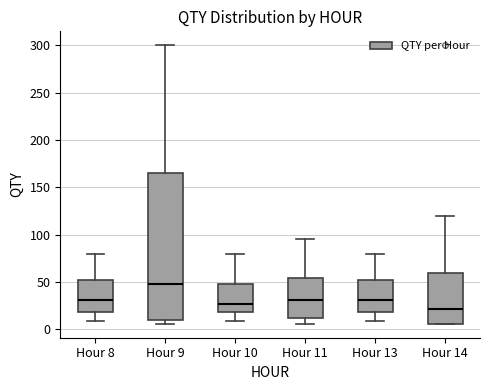

Reading left to right, read every box against the y-axis: the position of its median line, the range the box covers, and the ends of its whiskers. The values are not printed on the chart, so give them approximately, as read against the axis.

Hour 8: median 30, box 20 to 55, whiskers 10 to 80
Hour 9: median 50, box 10 to 165, whiskers 5 to 300
Hour 10: median 25, box 20 to 50, whiskers 10 to 80
Hour 11: median 30, box 10 to 55, whiskers 5 to 95
Hour 13: median 30, box 20 to 55, whiskers 10 to 80
Hour 14: median 20, box 5 to 60, whiskers 5 to 120